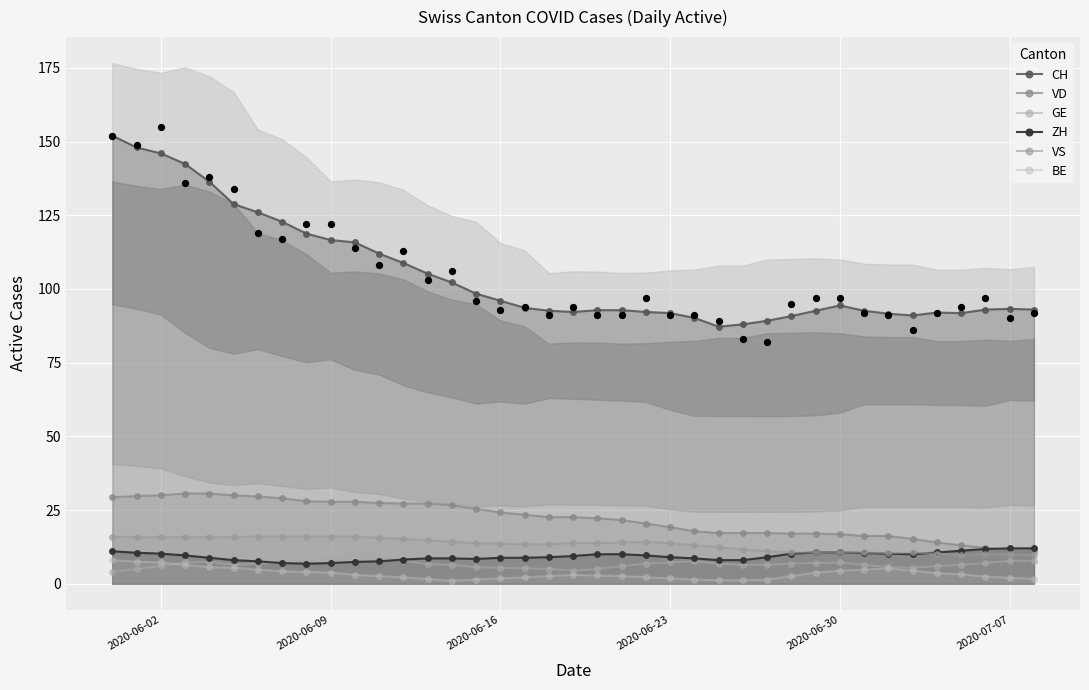

Which series contains the highest Y value?

CH